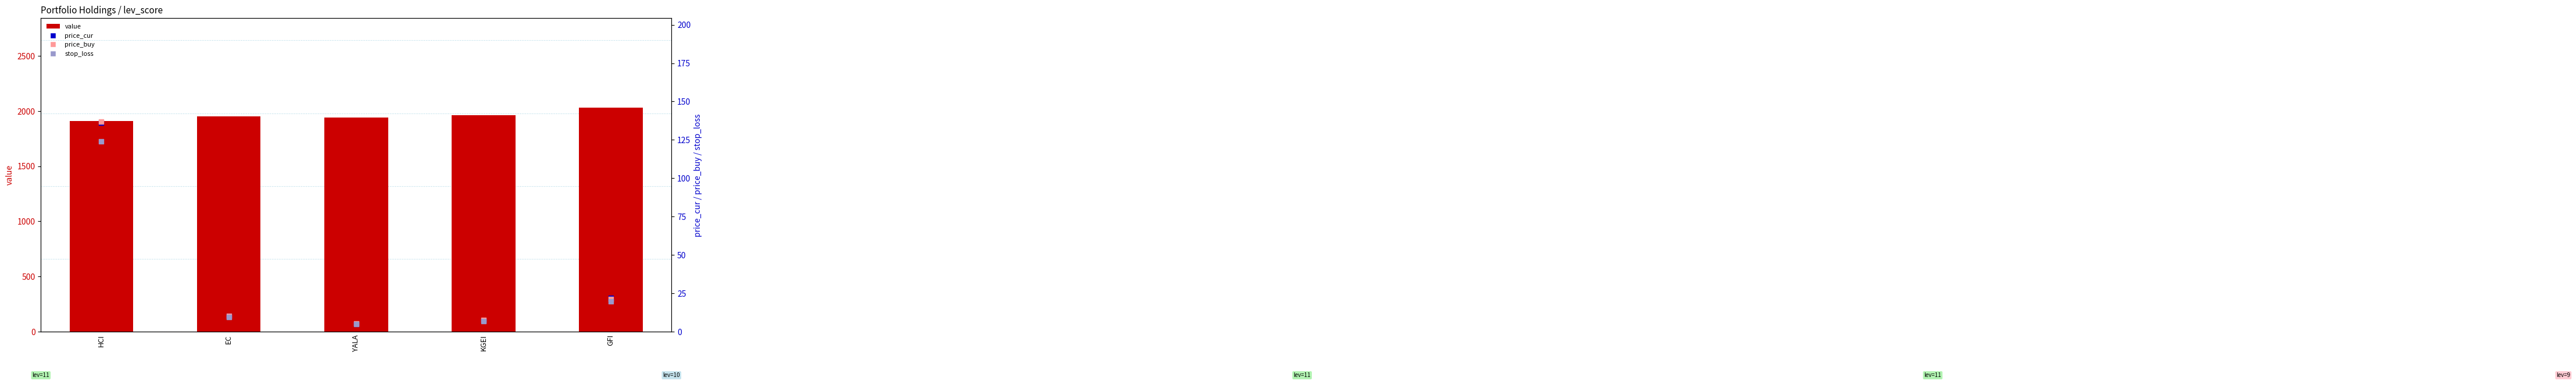

Which series reaches the minimum Y coordinate?

stop_loss